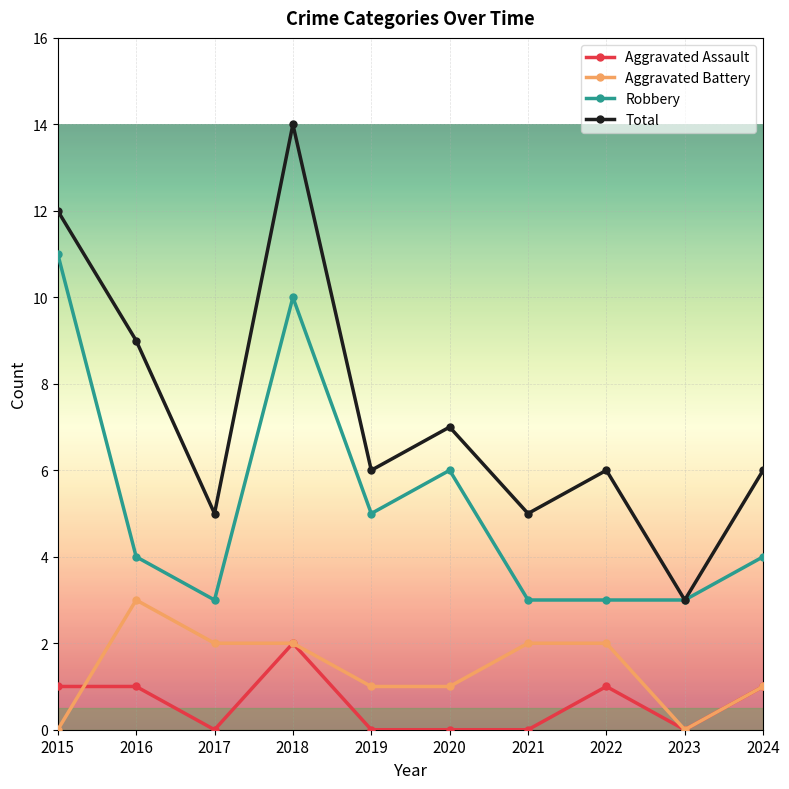

How many lines are shown in the chart?

4